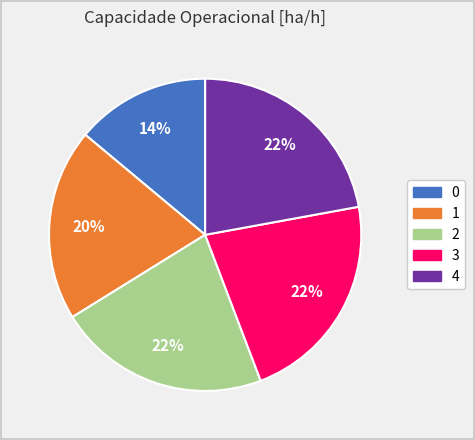

To the nearest percent, what portion does 2 represent?

22%